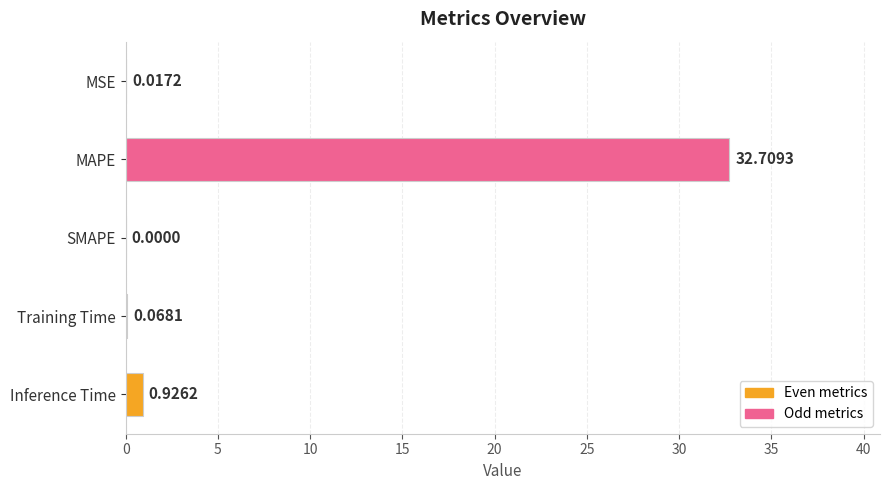

At which label is the value closest to 16?

Inference Time